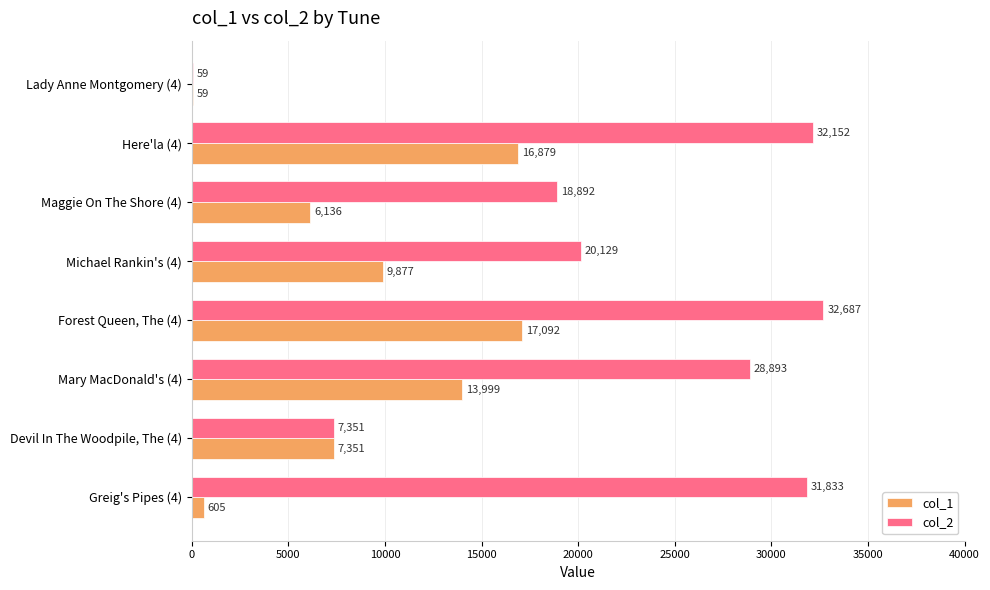

Where is col_2 nearest to the value 16373?

Maggie On The Shore (4)